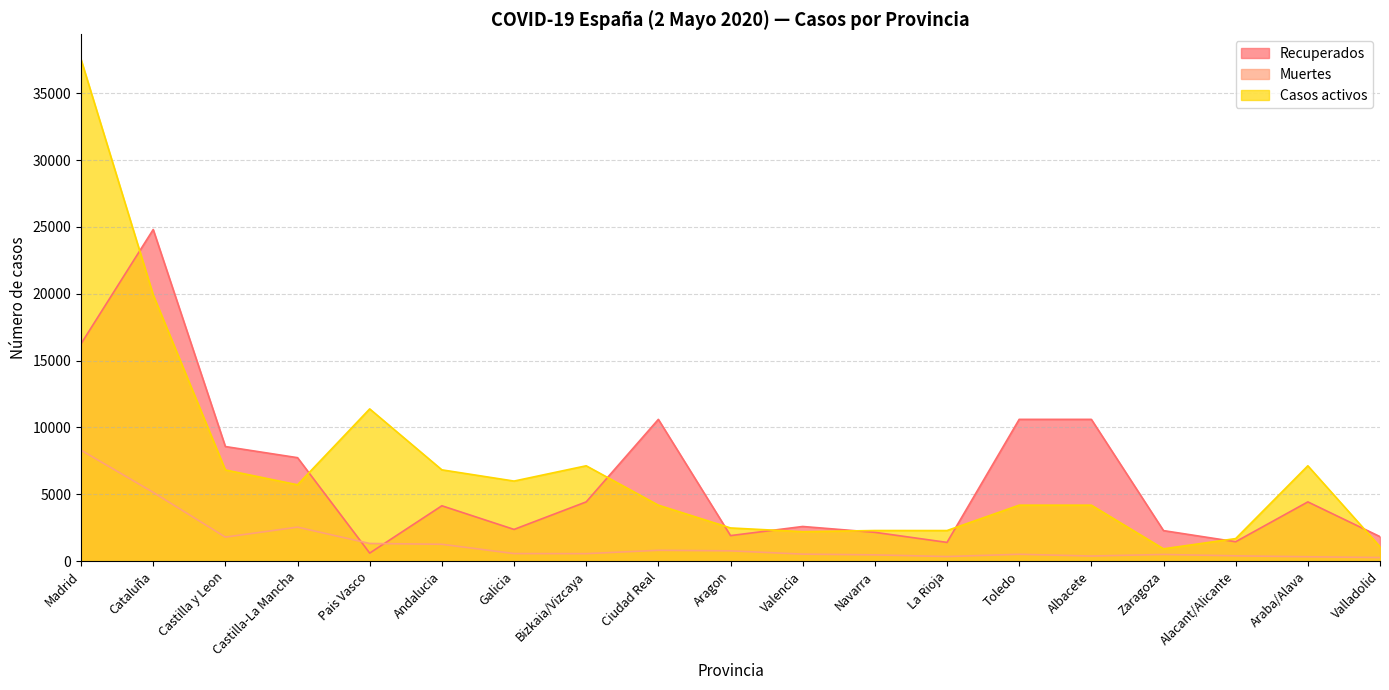

Rank the categories by Casos activos value from highest to lowest.

Madrid, Cataluña, Pais Vasco, Bizkaia/Vizcaya, Araba/Alava, Andalucia, Castilla y Leon, Galicia, Castilla-La Mancha, Ciudad Real, Toledo, Albacete, Aragon, Navarra, La Rioja, Valencia, Alacant/Alicante, Valladolid, Zaragoza